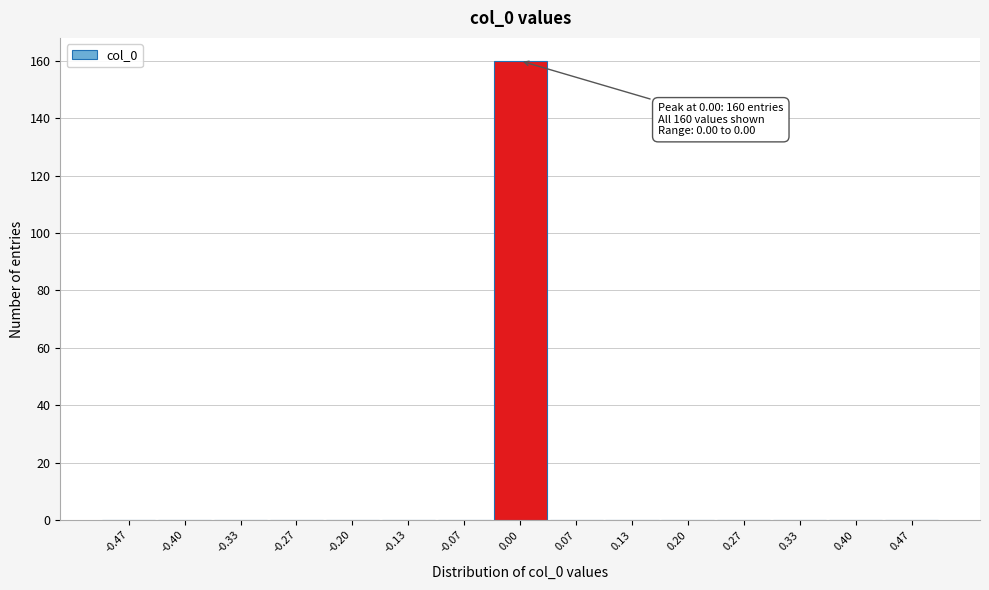

Over which range of the x-axis is the bar tallest?

-0.03 to 0.03